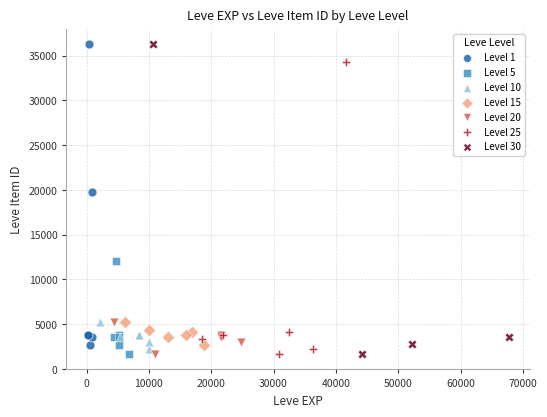

What are all the series names shown in the legend?

Level 1, Level 5, Level 10, Level 15, Level 20, Level 25, Level 30